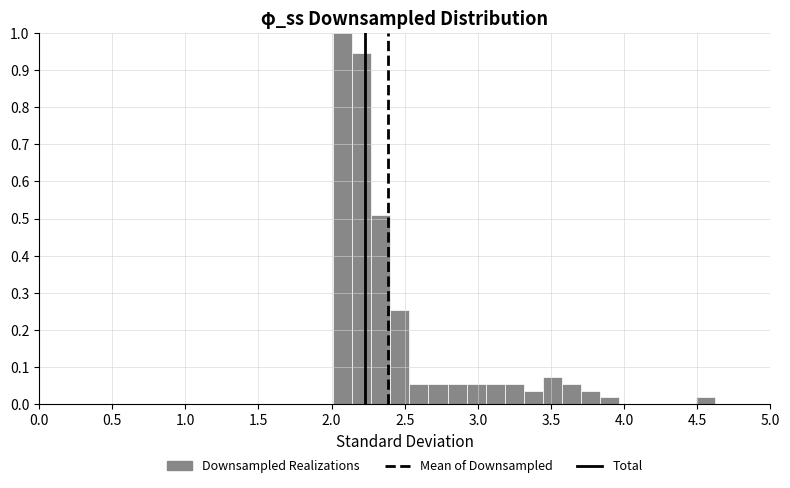

Around what value on the x-axis is the tallest bar? Give the approximate position of its centre, as read against the axis.

2.10